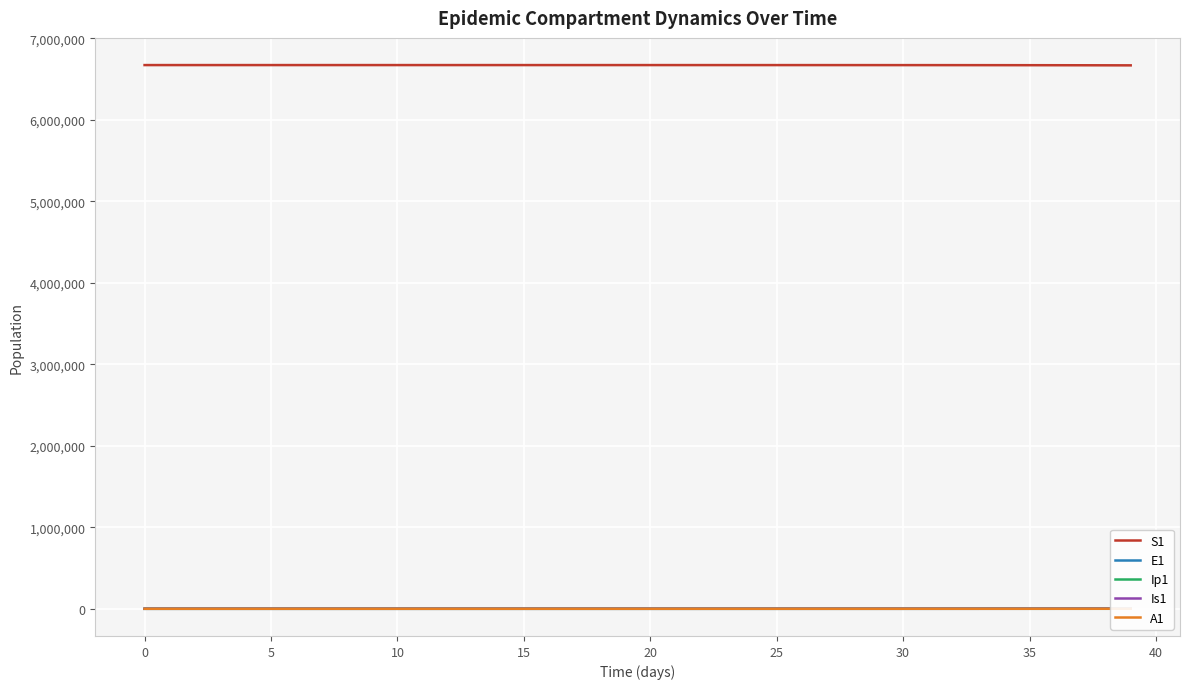

What is the maximum value for S1?

6671082.0